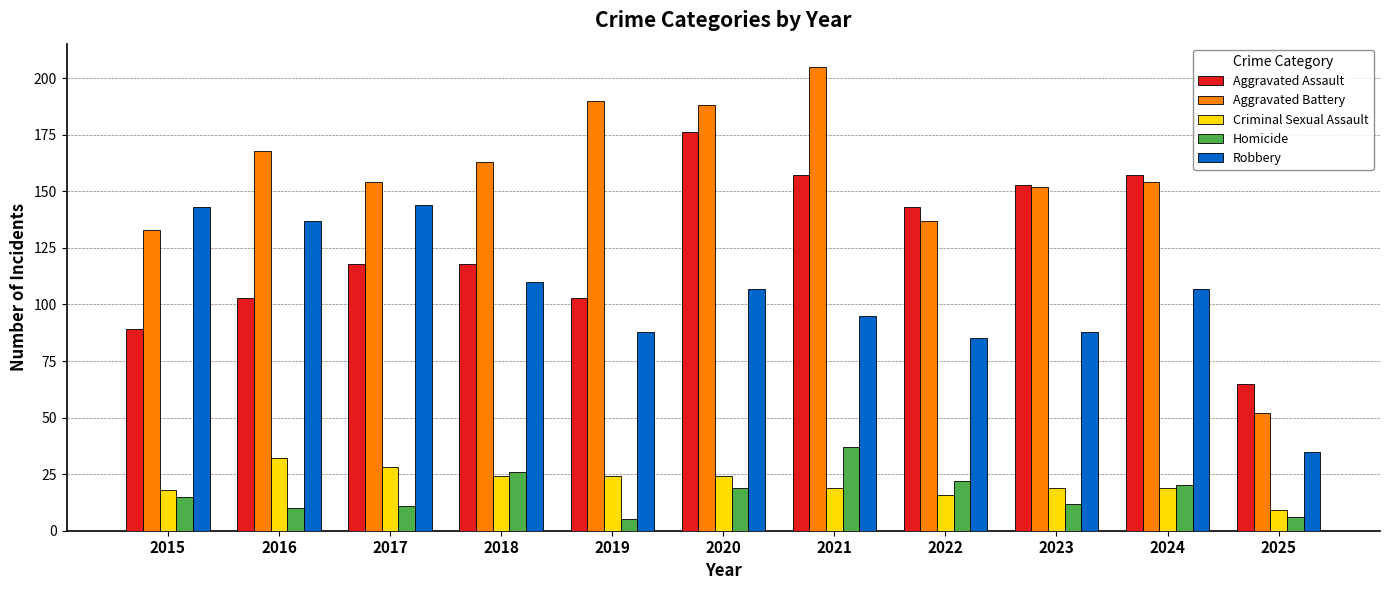

Which series has the largest total across all categories?

Aggravated Battery